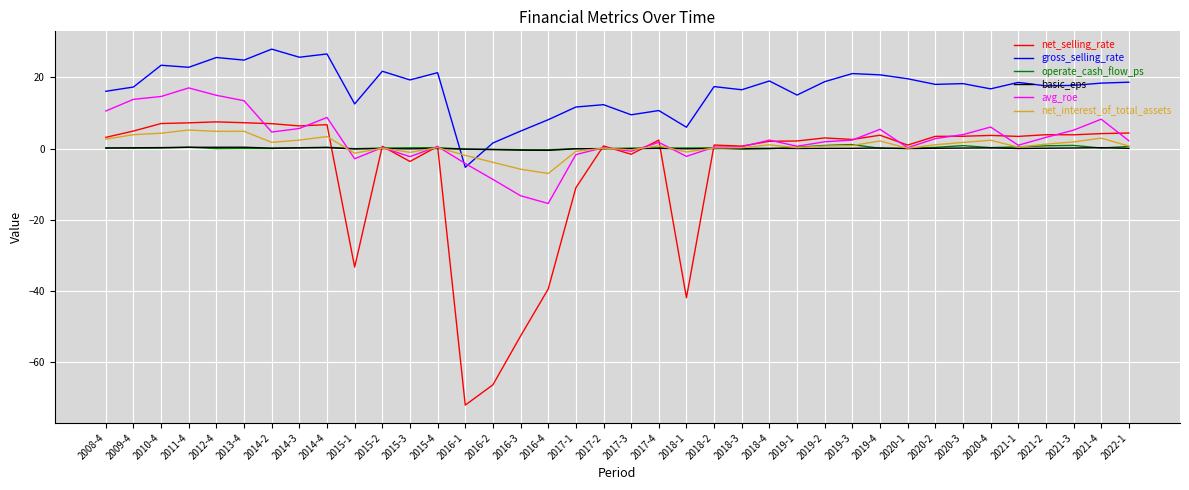

What is the greatest value displayed?

27.9